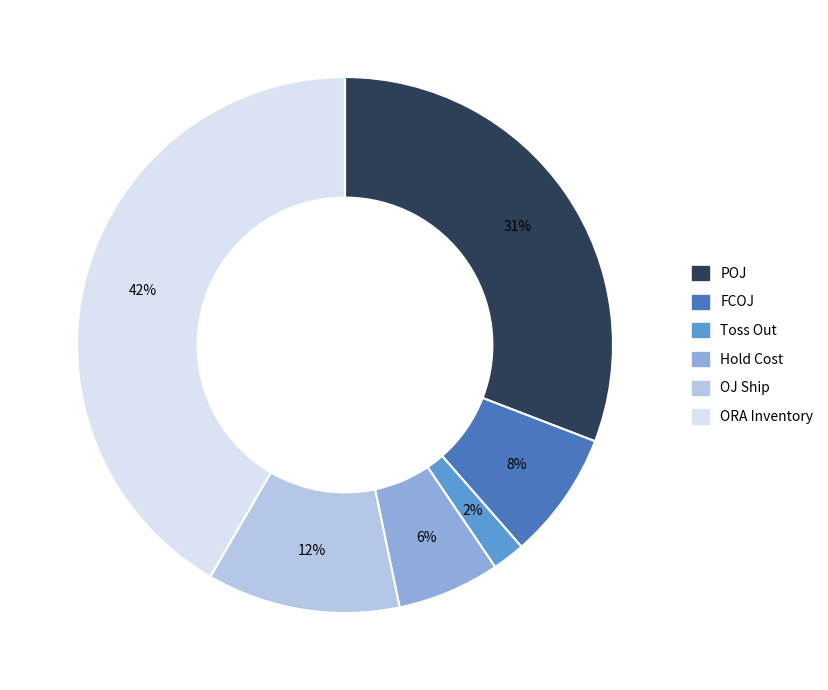

How many segments does this pie chart have?

6